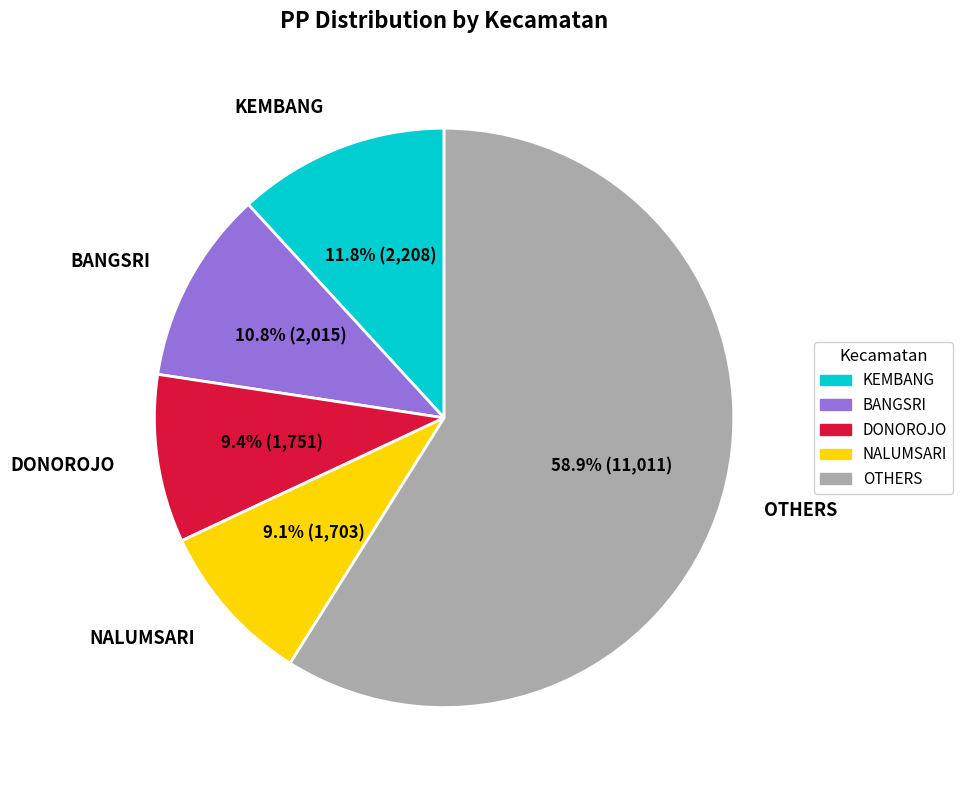

Does any single category account for the majority?

Yes